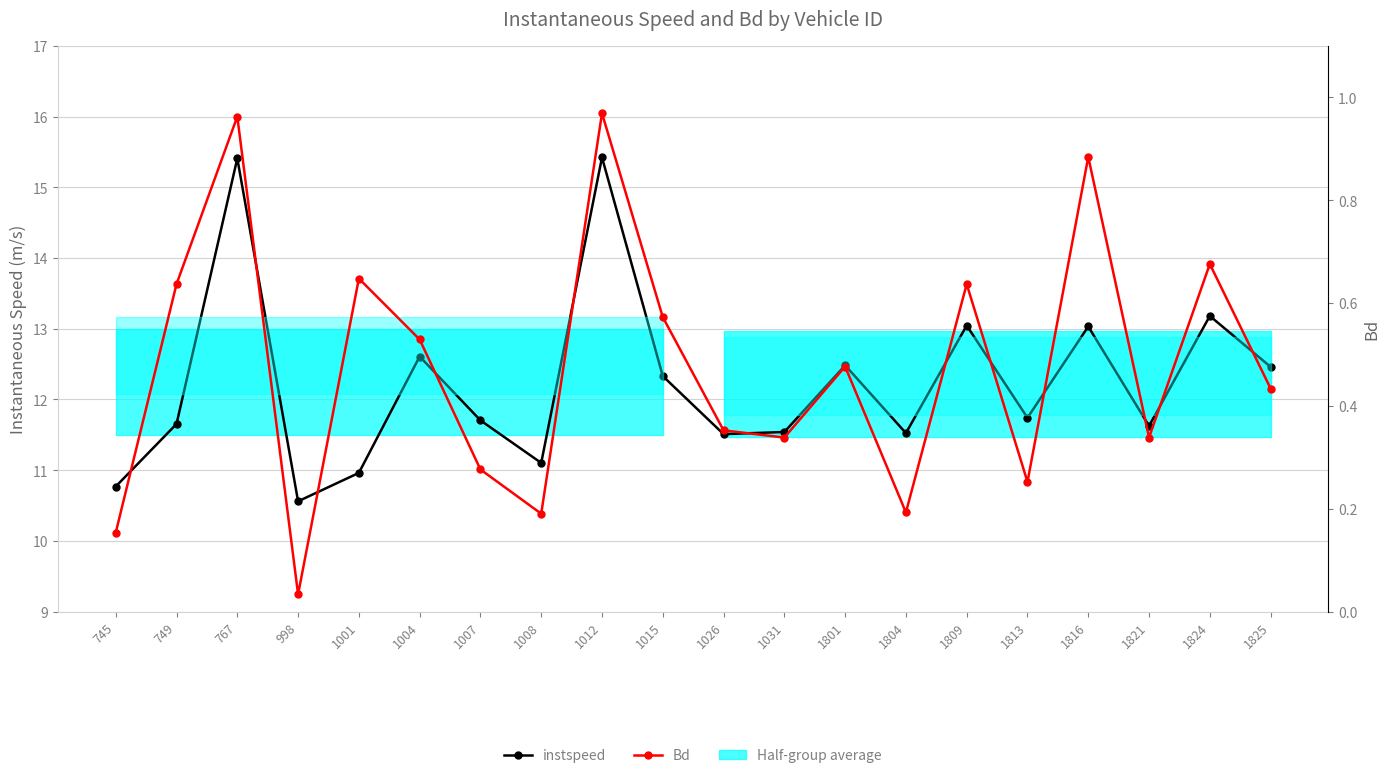

Reading right to left, transcribe all the data shown in this chart.

instspeed: 1825=12.5	1824=13.2	1821=11.6	1816=13.0	1813=11.7	1809=13.0	1804=11.5	1801=12.5	1031=11.5	1026=11.5	1015=12.3	1012=15.4	1008=11.1	1007=11.7	1004=12.6	1001=11.0	998=10.6	767=15.4	749=11.7	745=10.8
Bd: 1825=0.4	1824=0.7	1821=0.3	1816=0.9	1813=0.3	1809=0.6	1804=0.2	1801=0.5	1031=0.3	1026=0.4	1015=0.6	1012=1.0	1008=0.2	1007=0.3	1004=0.5	1001=0.6	998=0.0	767=1.0	749=0.6	745=0.2